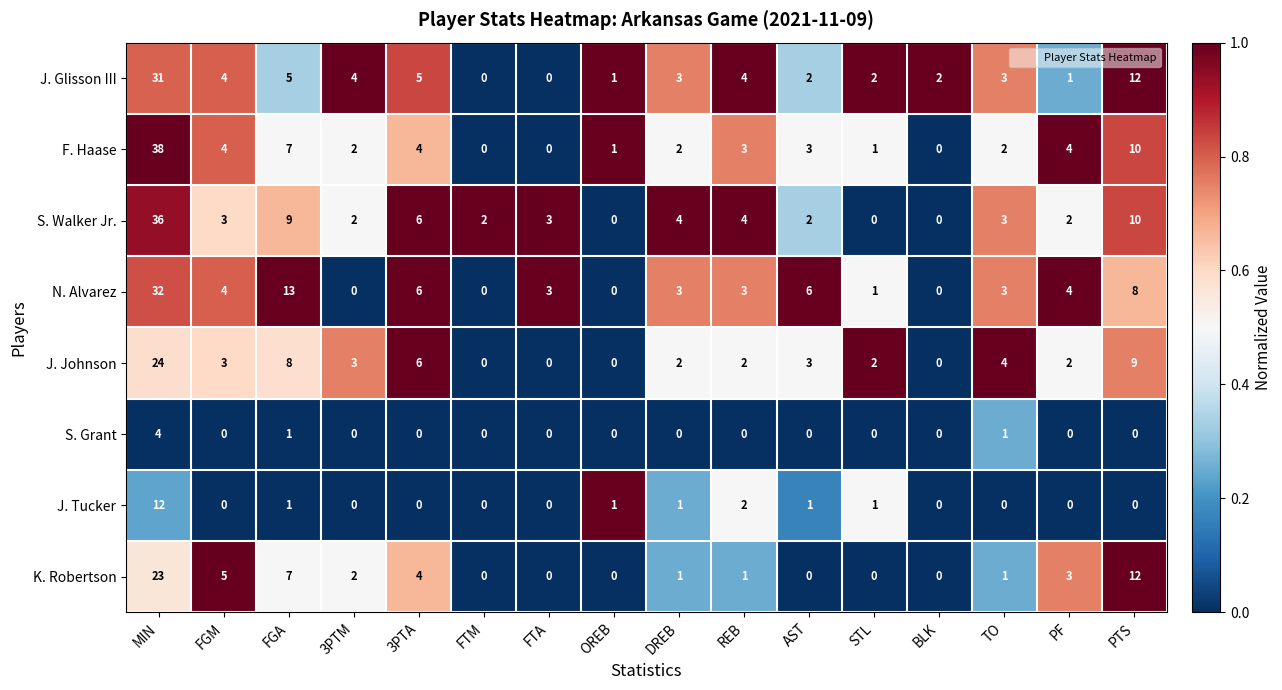

What is the spread (max minus min) of values at FTA?

3